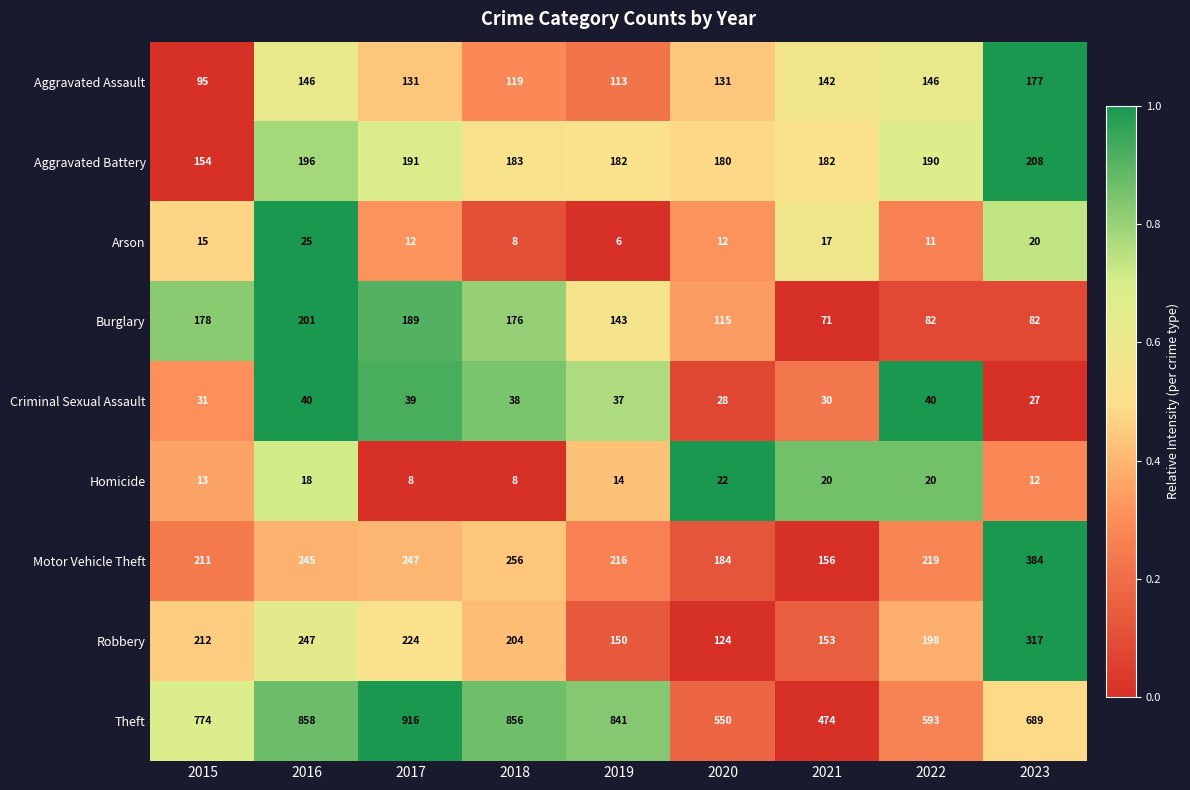

The value of Criminal Sexual Assault at 2018 is 25. True or false?

False